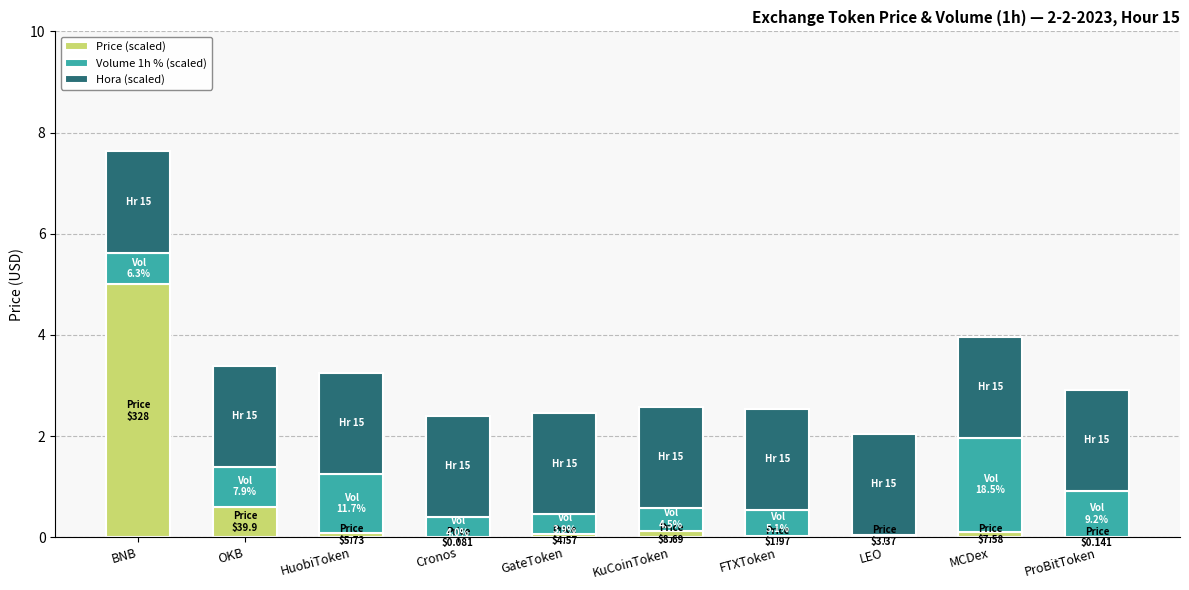

The Price (scaled) series shows 8.0 at BNB. True or false?

False